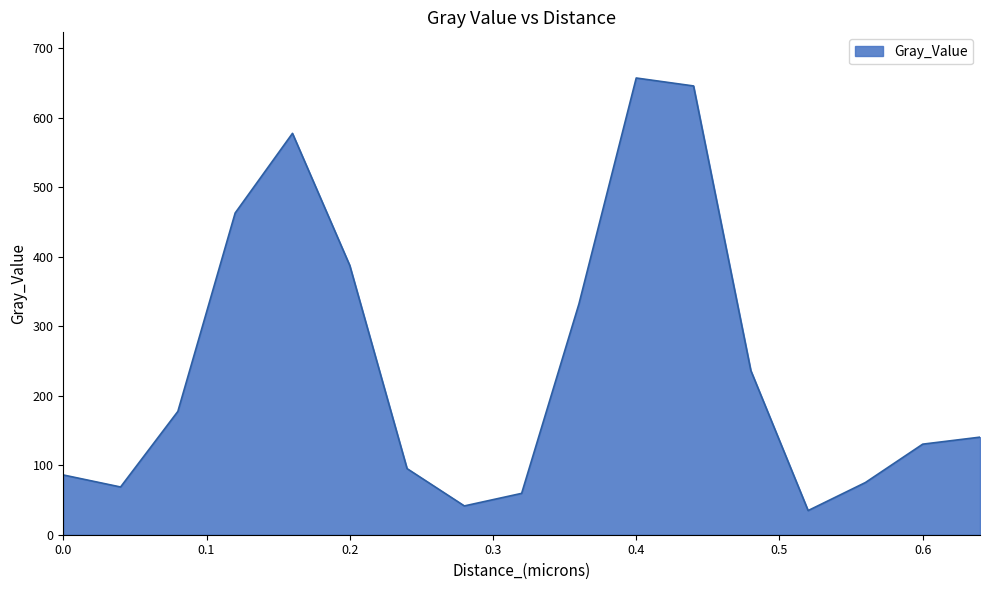

How many lines are shown in the chart?

1